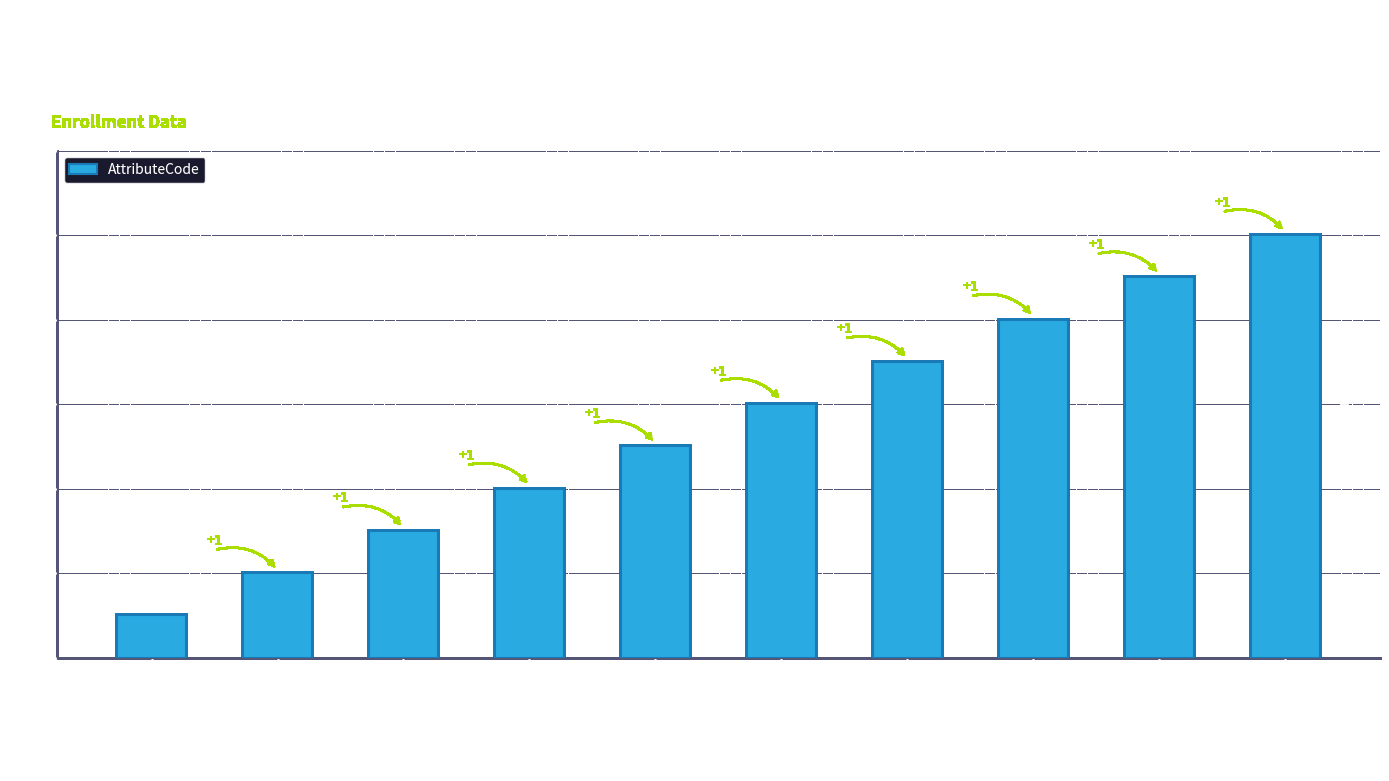

The chart shows a value of 5 at Terms and condition version. True or false?

False